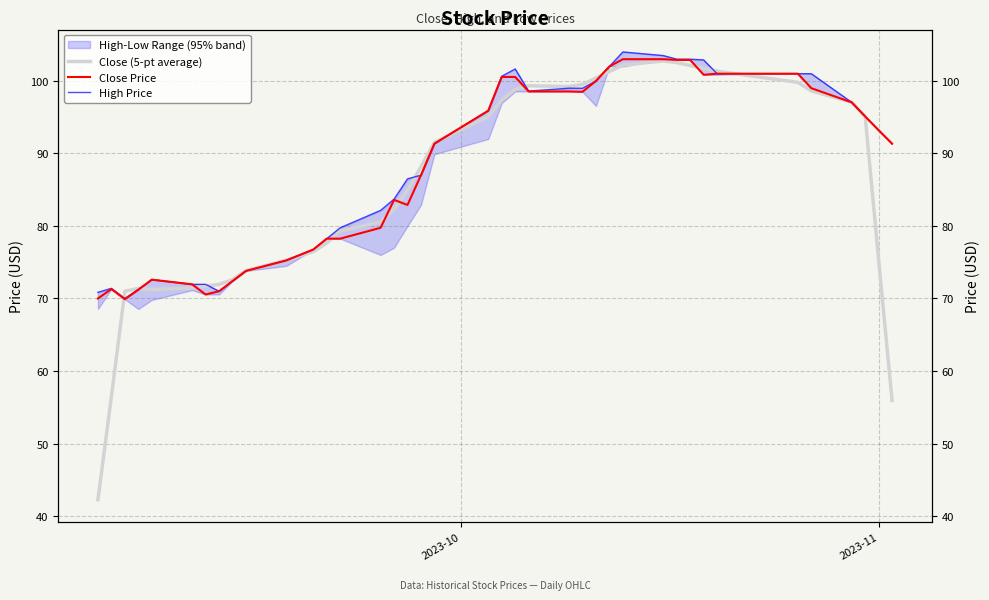

The Close Price series shows 134.2 at 17. True or false?

False